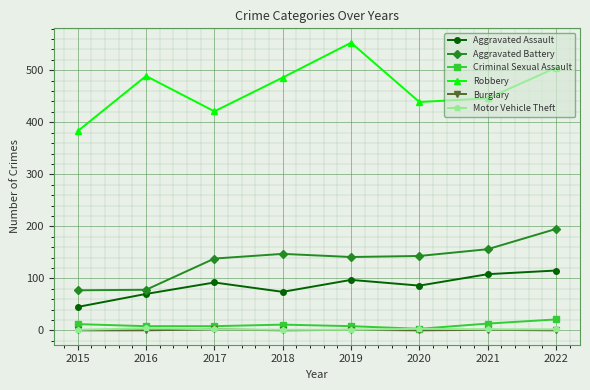

What is the difference between the maximum and minimum values in the Aggravated Battery series?

118